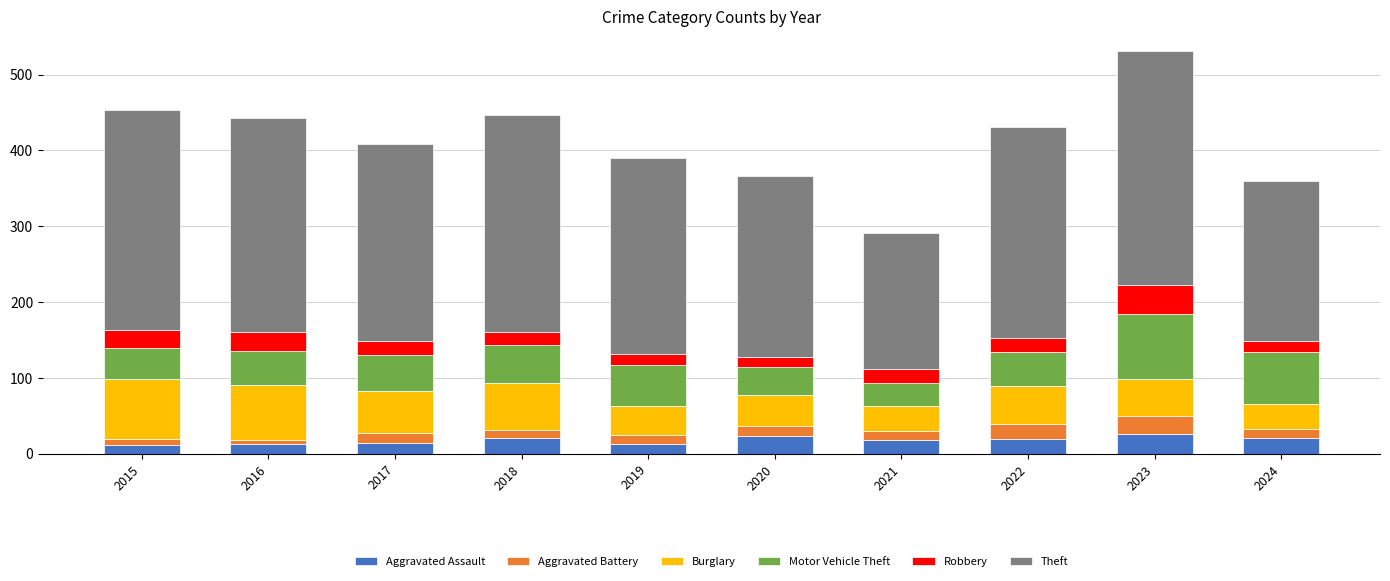

How many categories are shown in the chart?

10